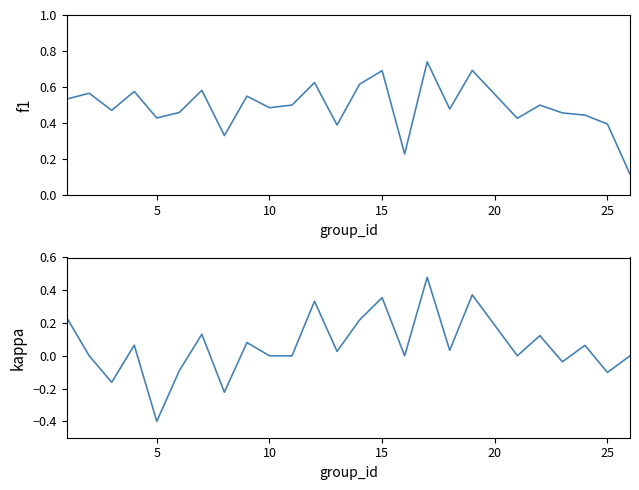

True or false: kappa and f1 intersect in this chart.

False